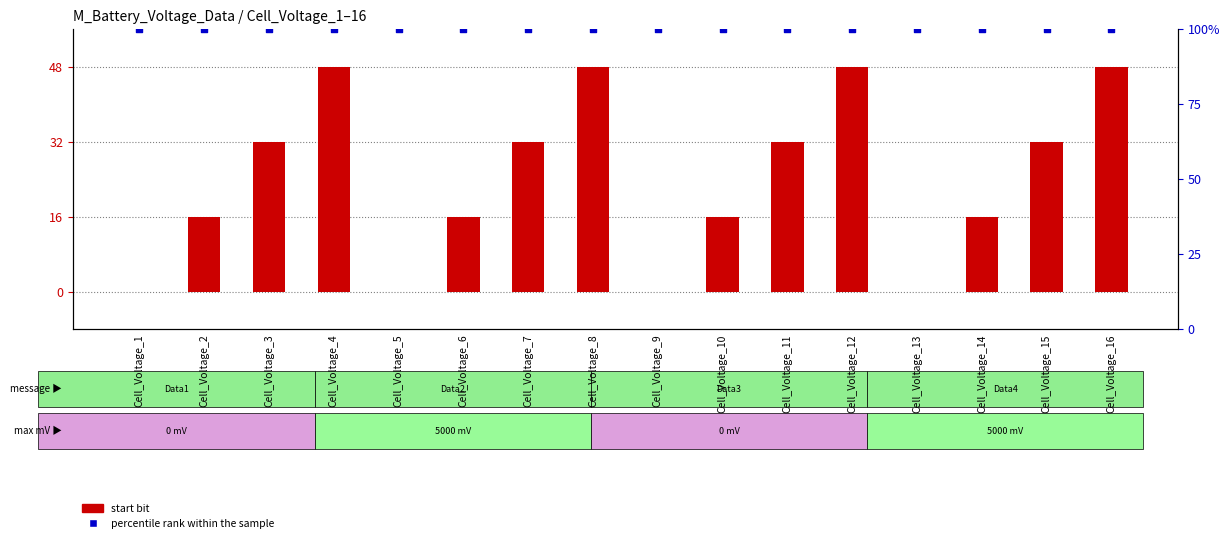

At which category is the sum across all series the highest?

Cell_Voltage_4